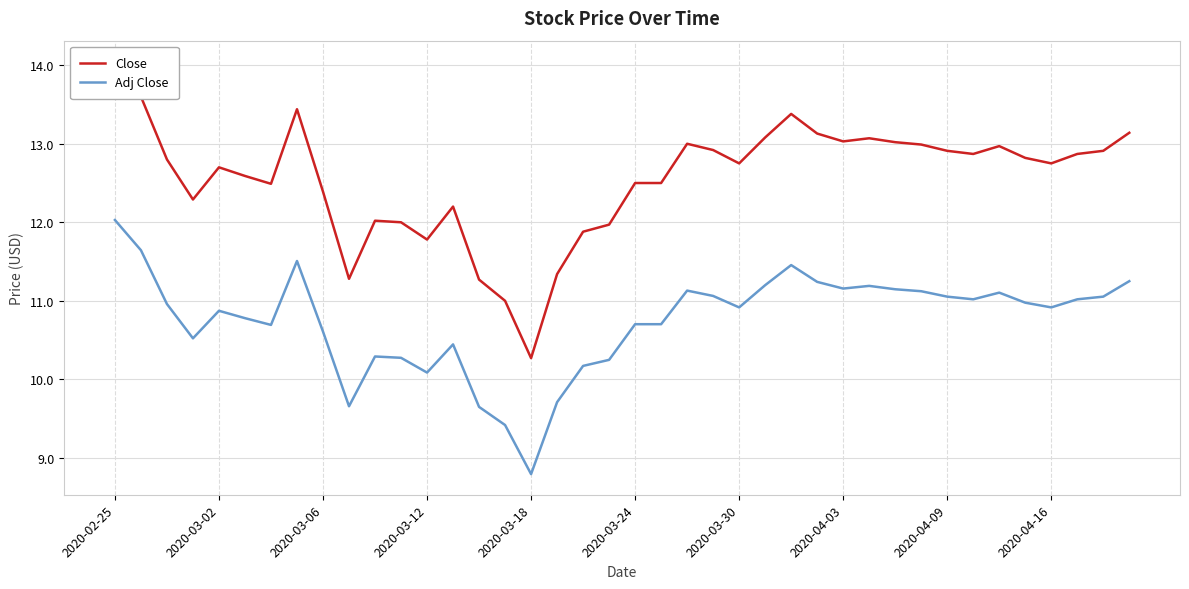

What is the difference between the maximum and minimum values in the Adj Close series?

3.2